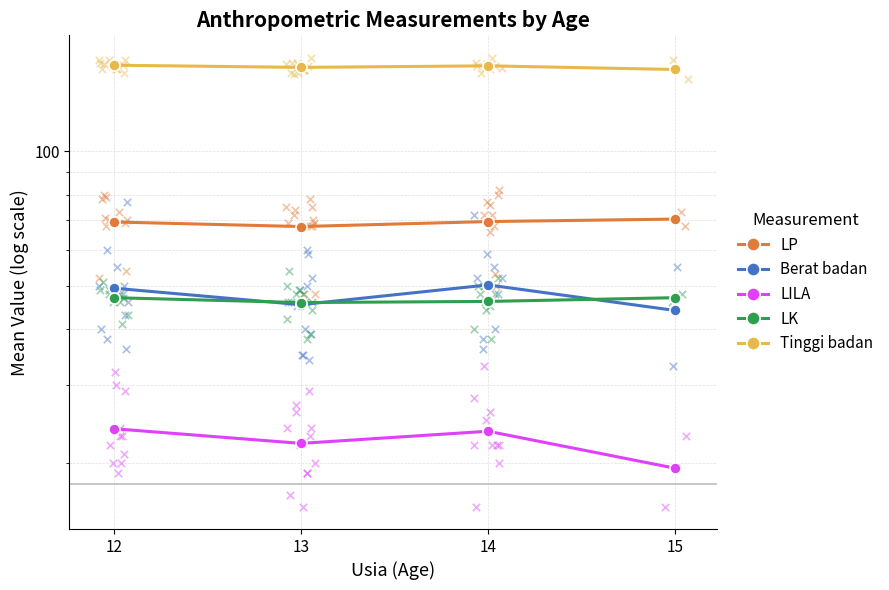

What is the total value across all series at 14?

344.9